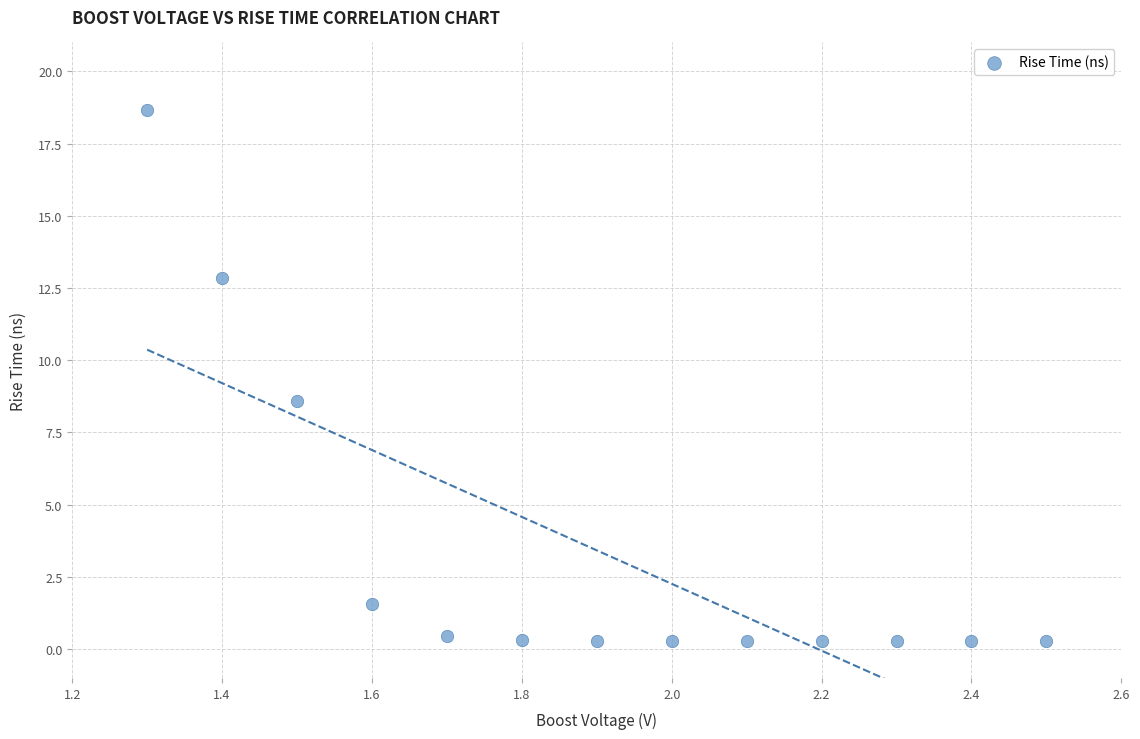

What is the range of Y values (max minus min)?

18.4